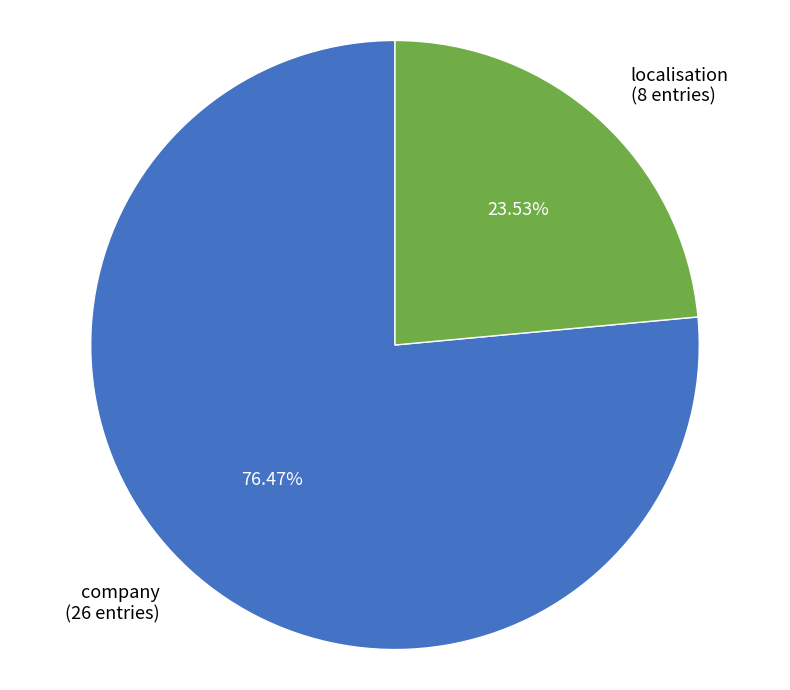

Rank the categories by value from lowest to highest.

localisation, company